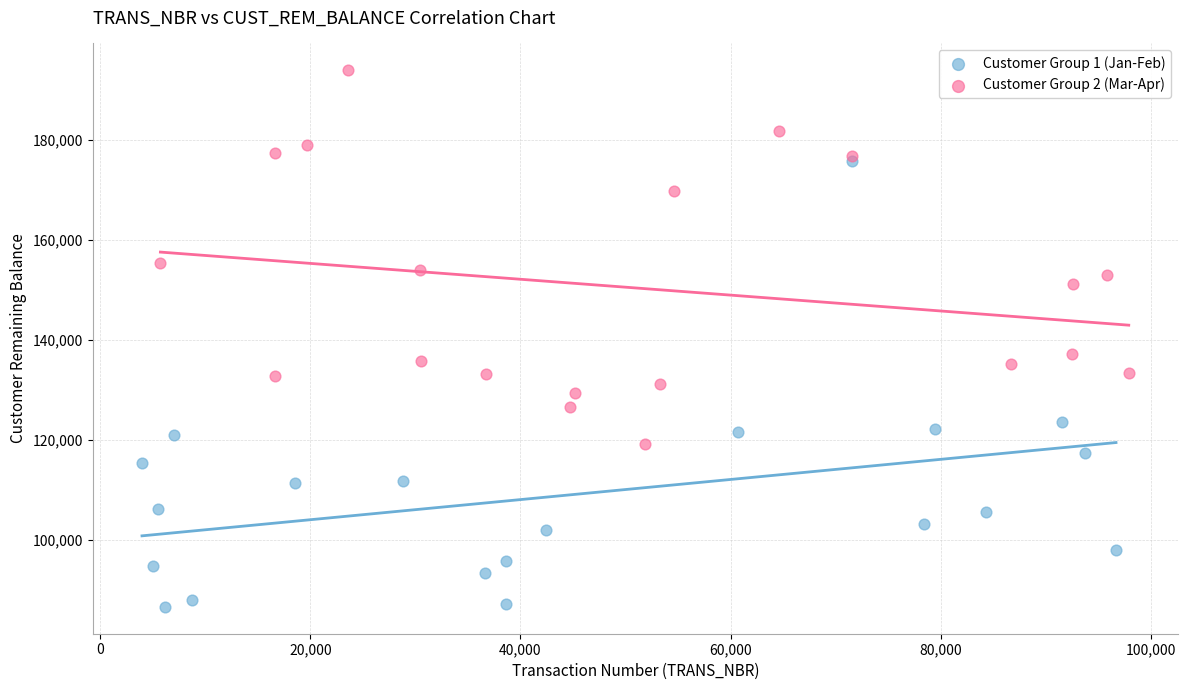

Which series has the widest spread of Y values?

Customer Group 1 (Jan-Feb)